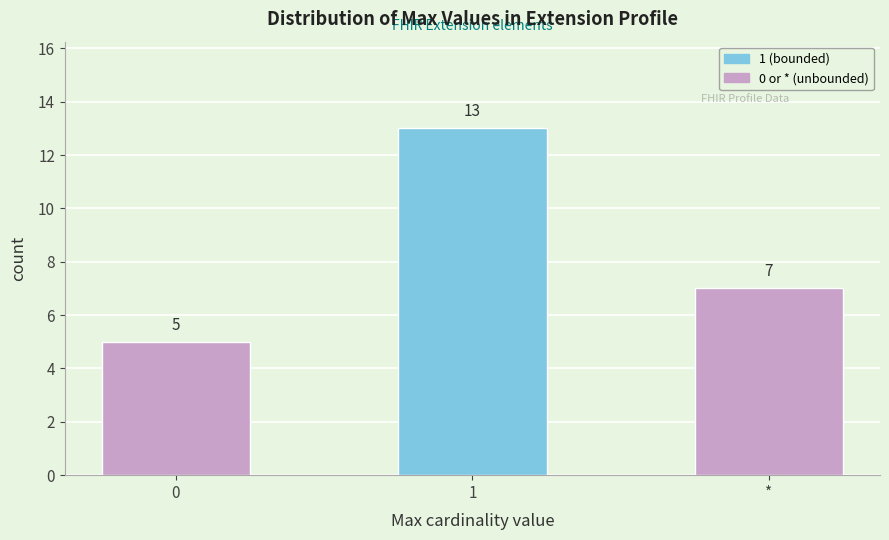

Reading right to left, what are all the values shown in this chart?

7	13	5